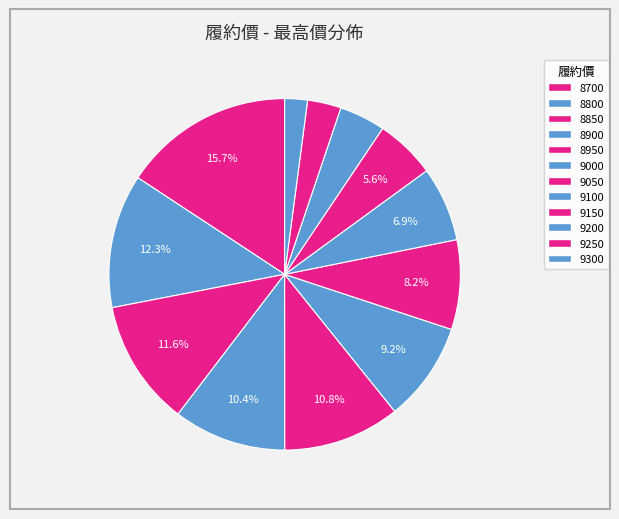

Is 8900 the majority of the pie?

No